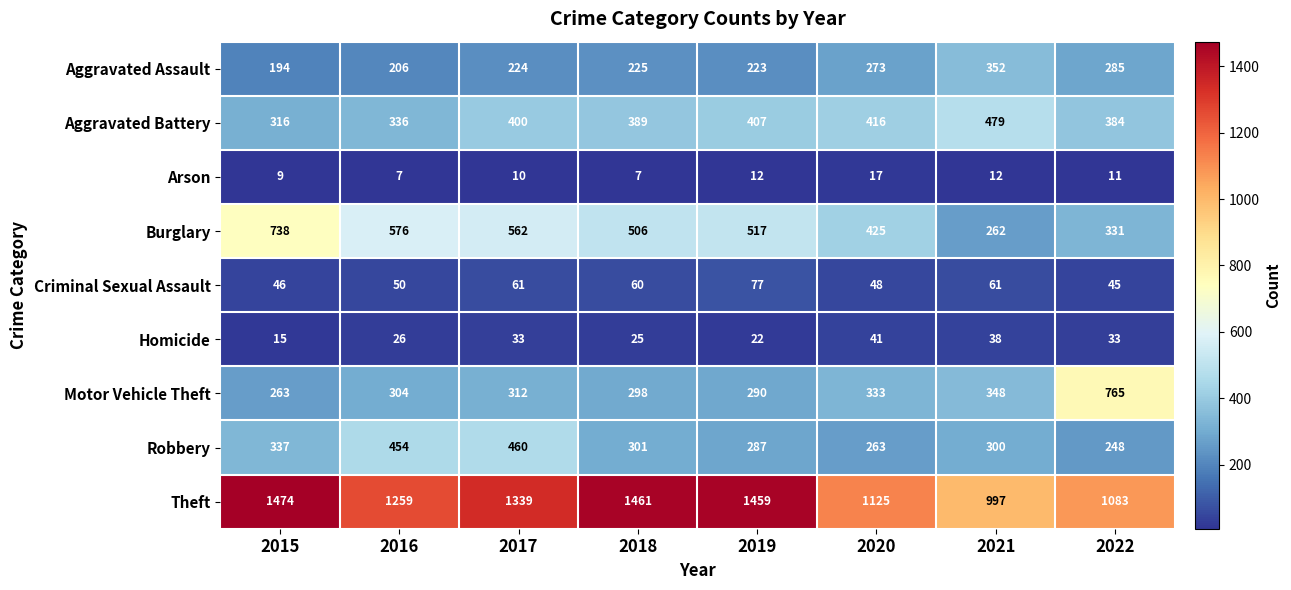

What is the total value across all series at 2022?

3185